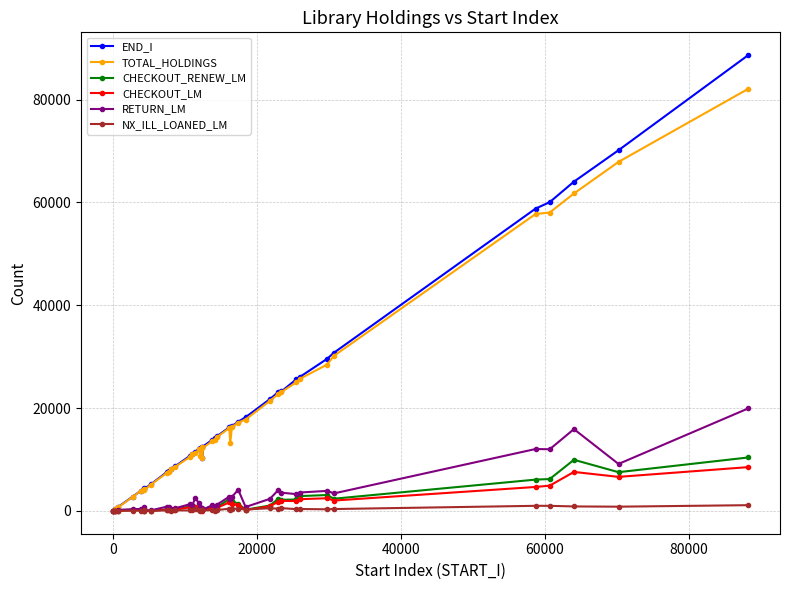

Rank the series by their maximum value, from highest to lowest.

END_I, TOTAL_HOLDINGS, RETURN_LM, CHECKOUT_RENEW_LM, CHECKOUT_LM, NX_ILL_LOANED_LM